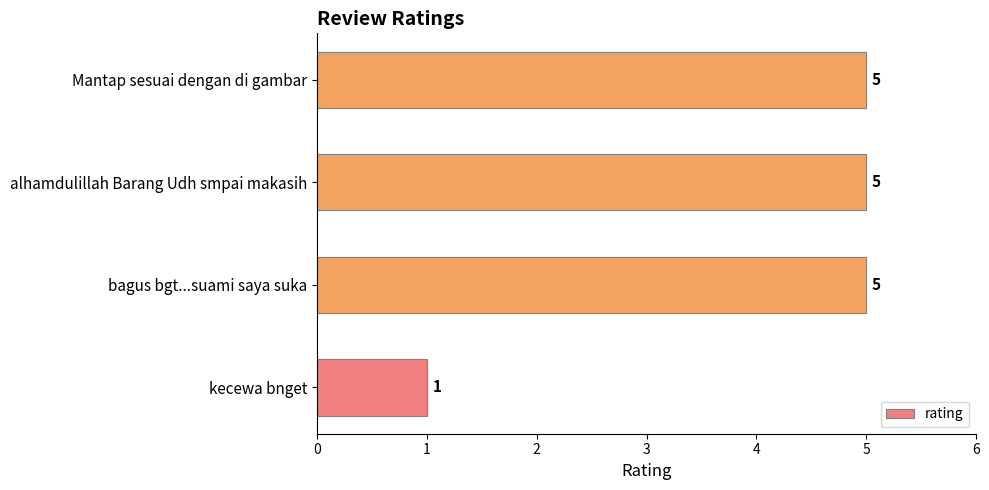

Reading top to bottom, what are all the values shown in this chart?

5	5	5	1